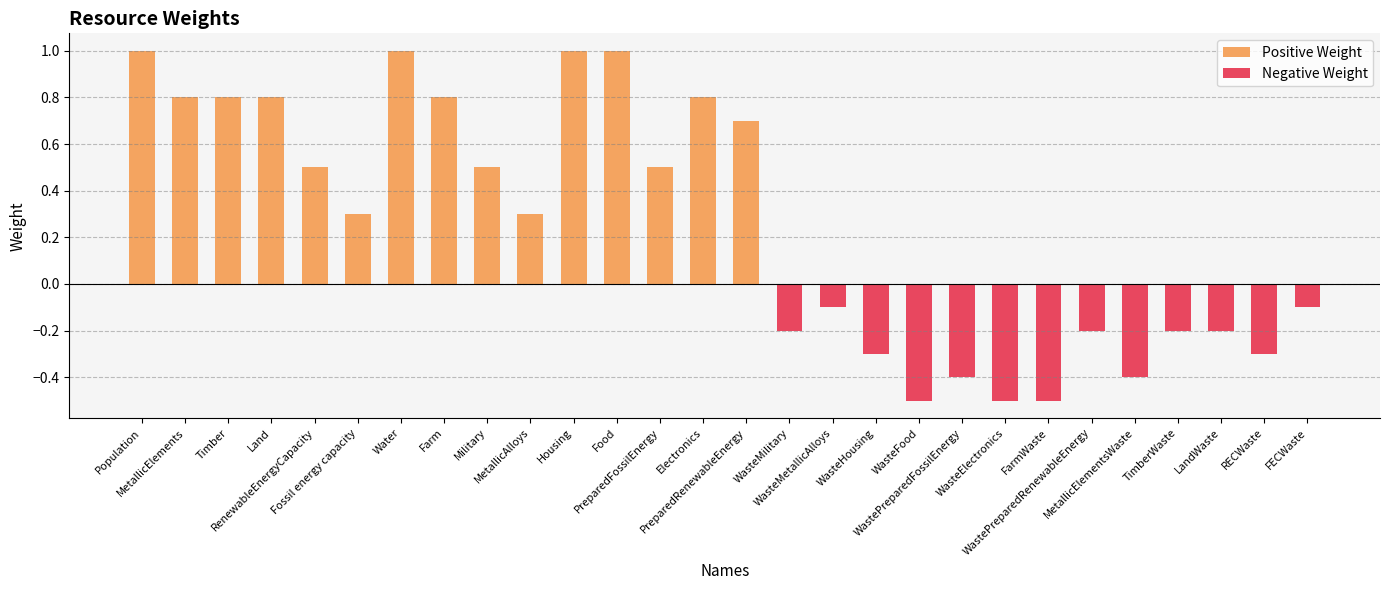

List the series in order of their overall mean, highest first.

Positive Weight, Negative Weight